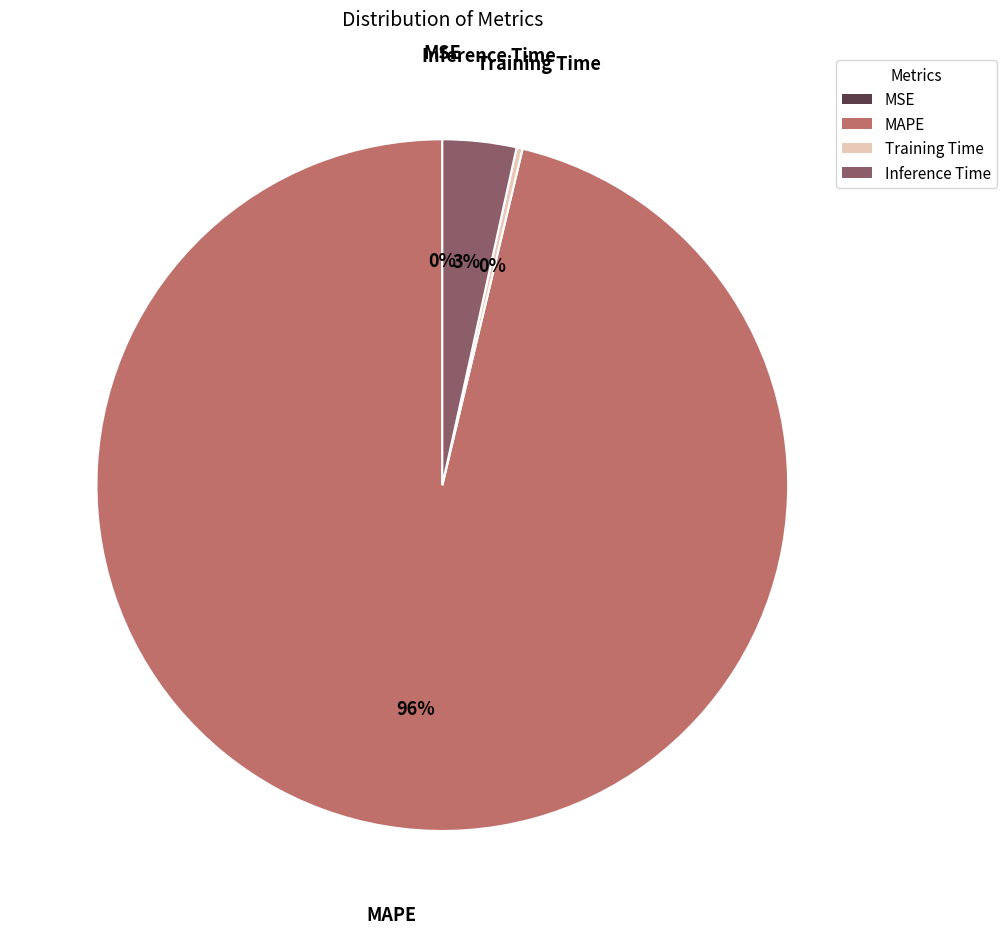

To the nearest percent, what percentage of the pie is Inference Time?

3%